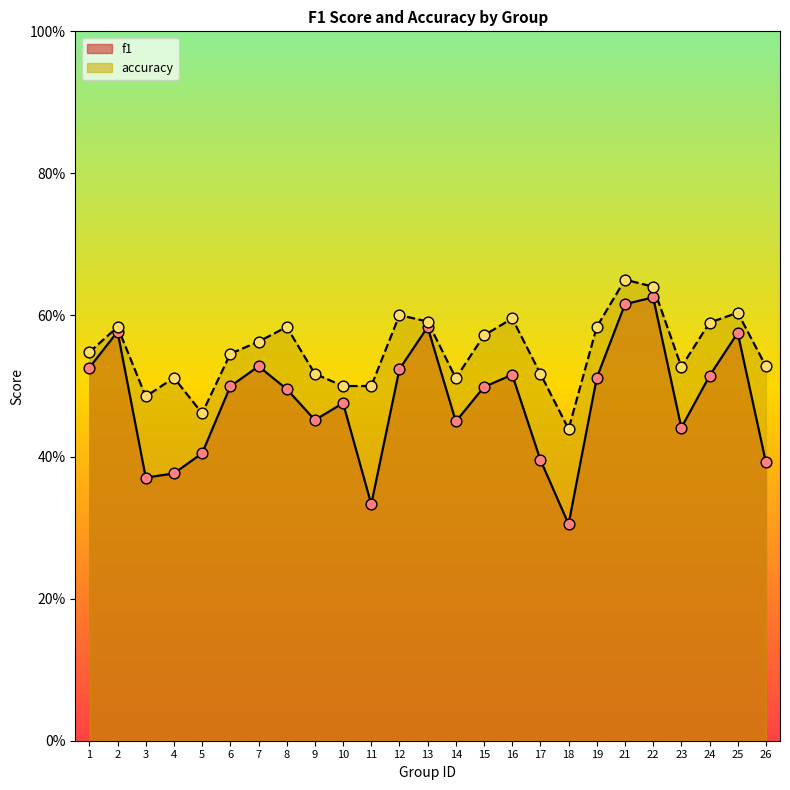

Is the value of f1 at 11 greater than the value of accuracy at 6?

No